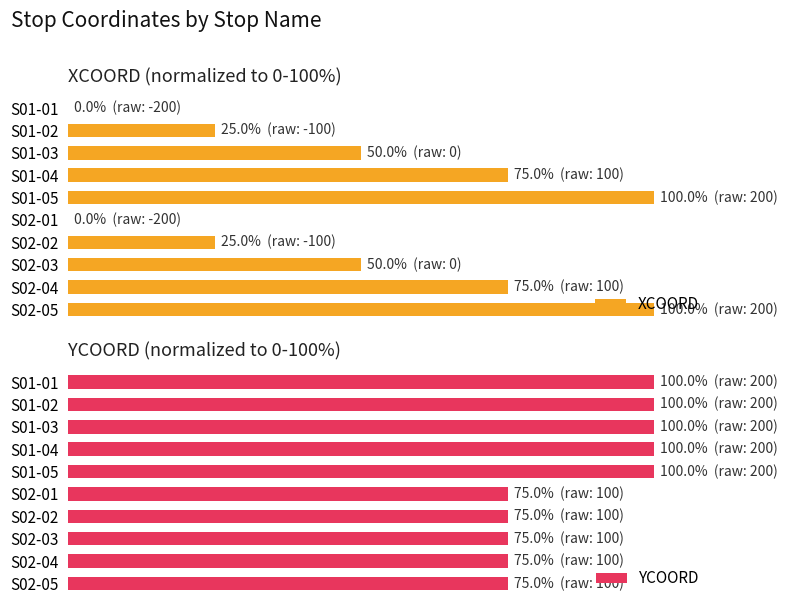

Which series has the largest total across all categories?

YCOORD